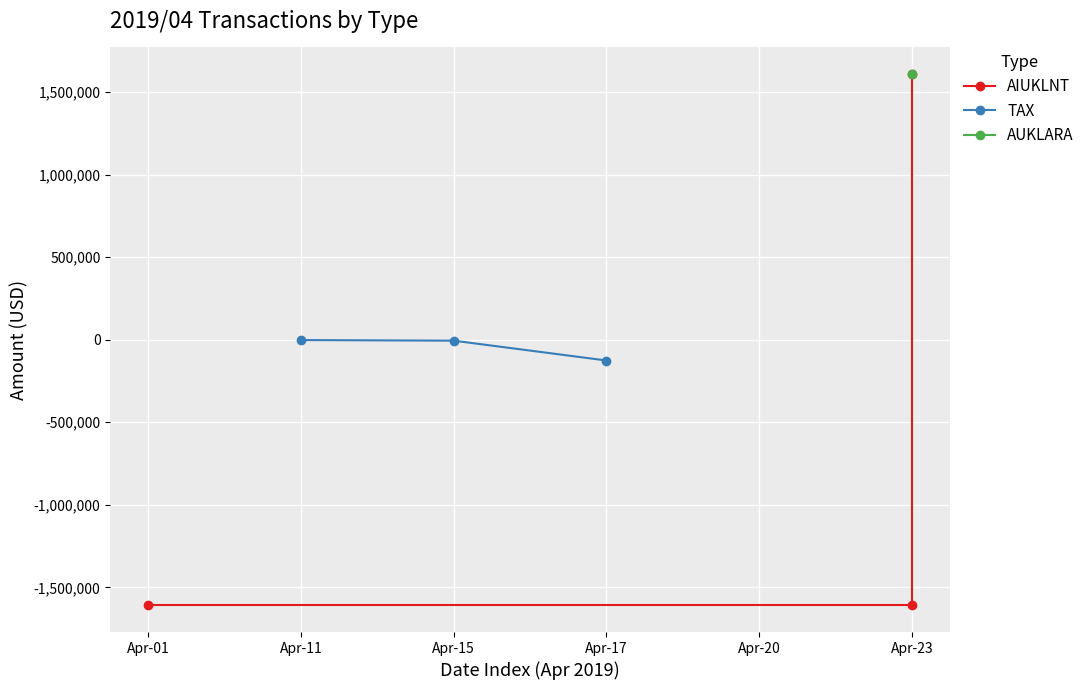

At which label is TAX closest to -63902?

Apr-15